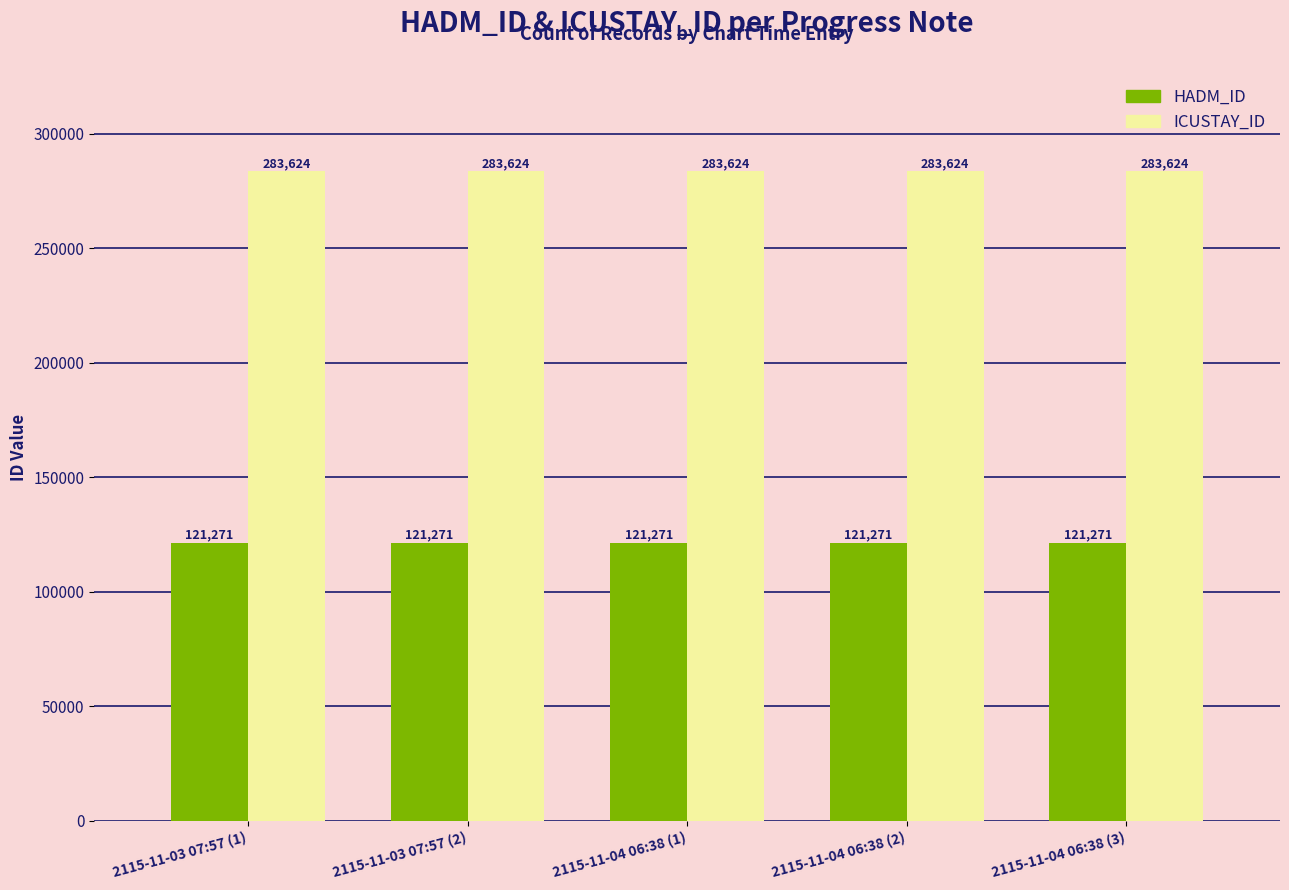

What is the spread (max minus min) of values at 2115-11-03 07:57 (2)?

162353